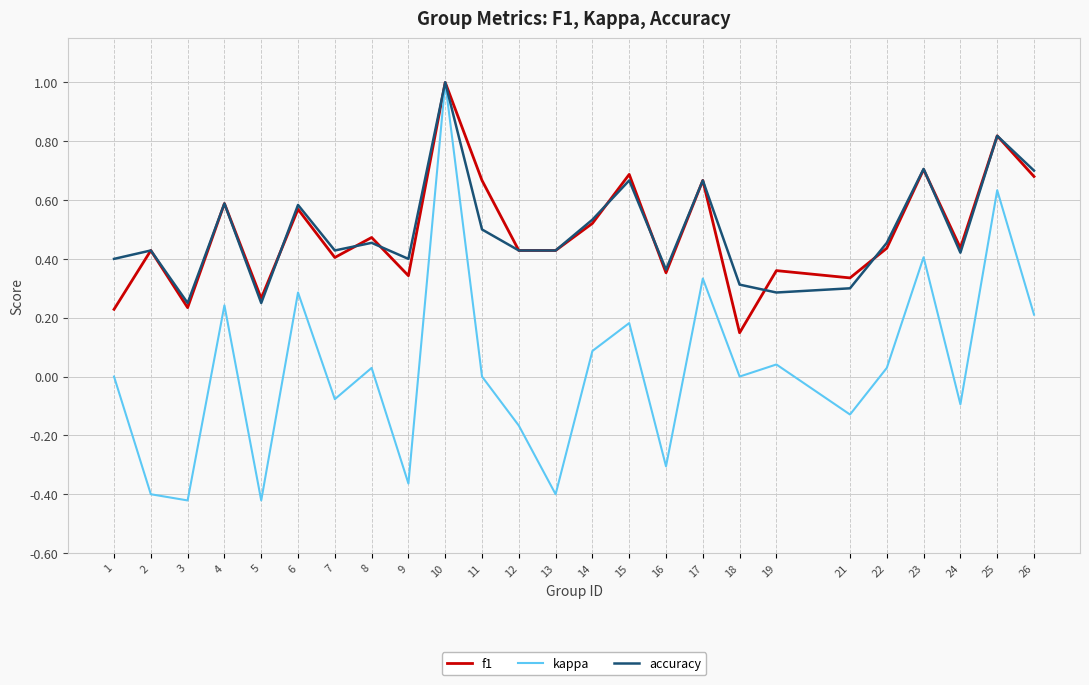

Which series has the largest range (max minus min)?

kappa